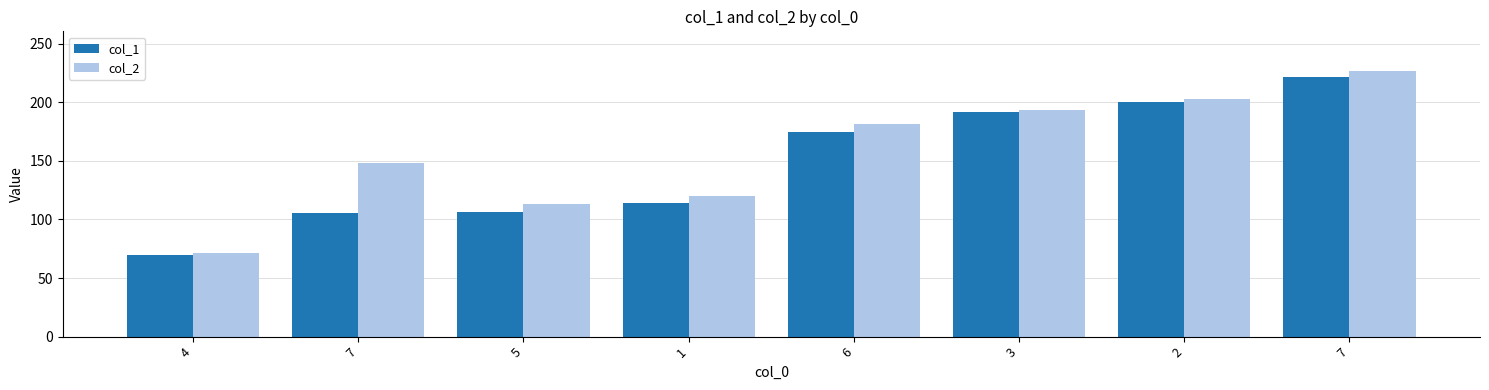

Which series has the largest total across all categories?

col_2